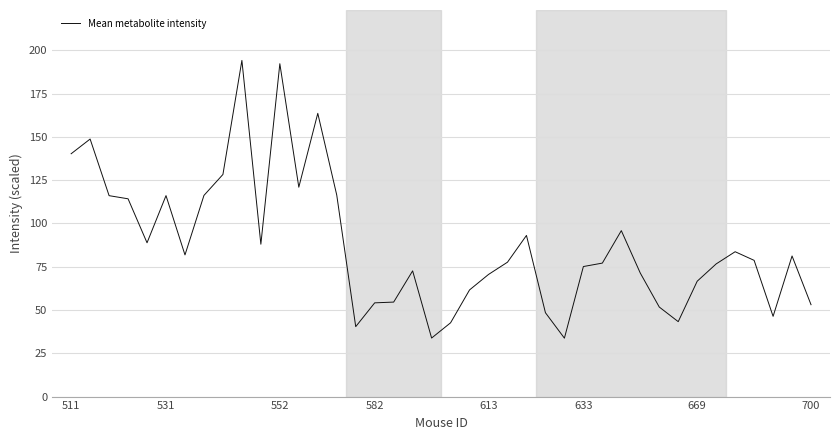

What is the smallest value displayed?

33.7